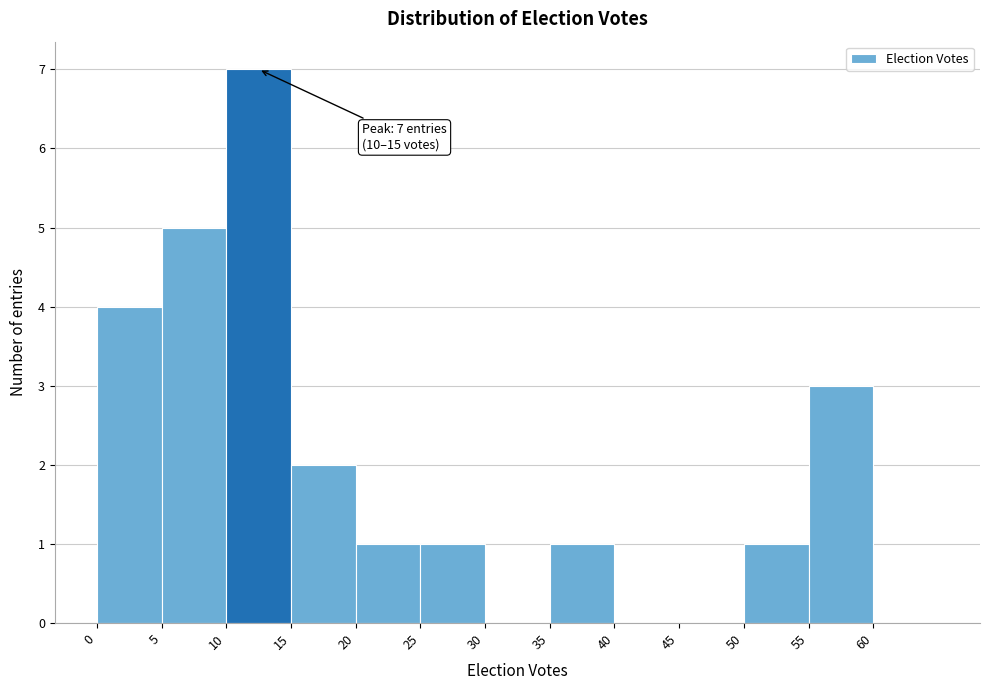

Over which range of the x-axis is the bar tallest?

10 to 15